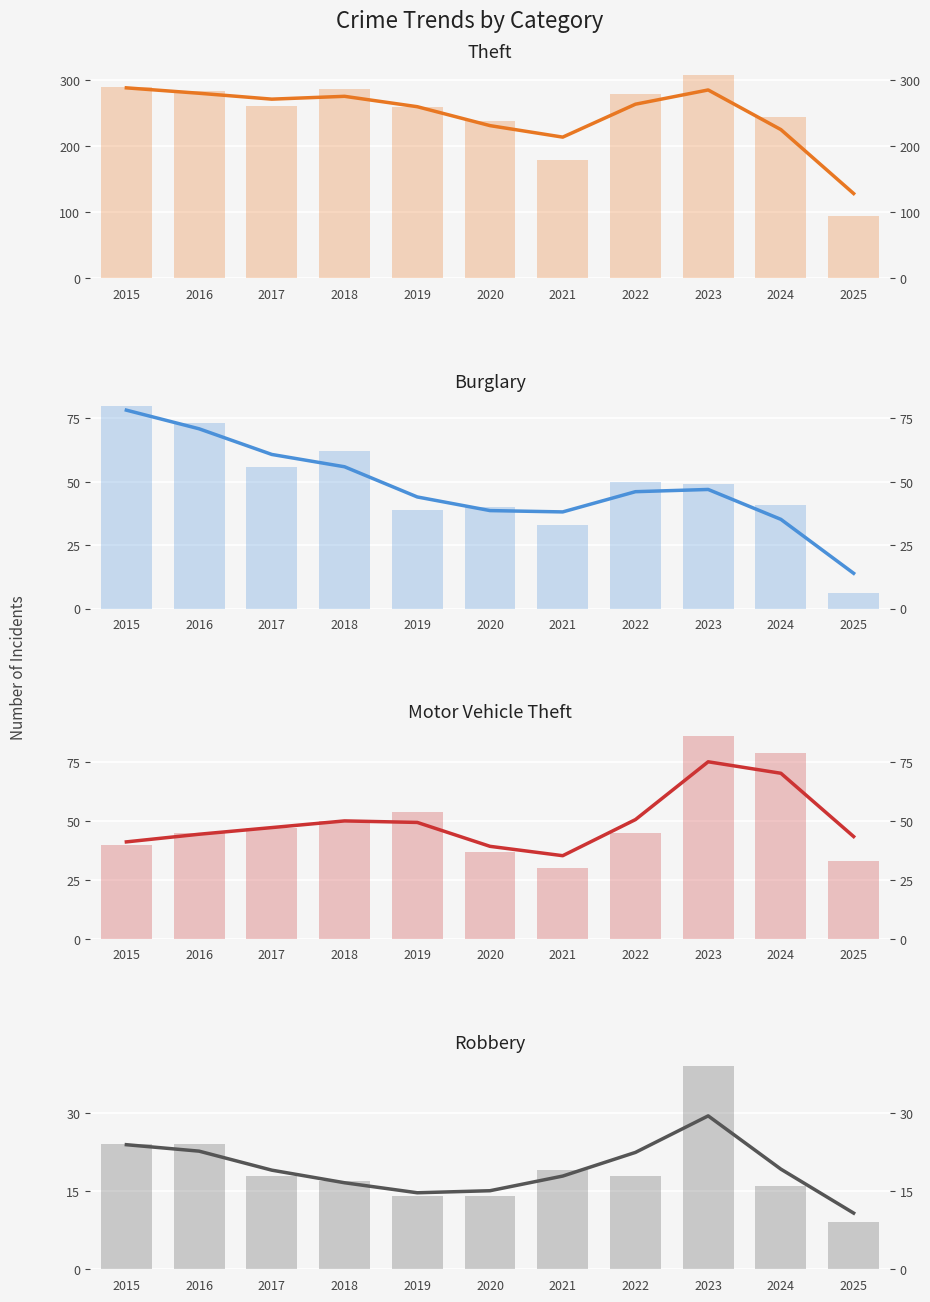

Which series has the widest spread of values?

Theft